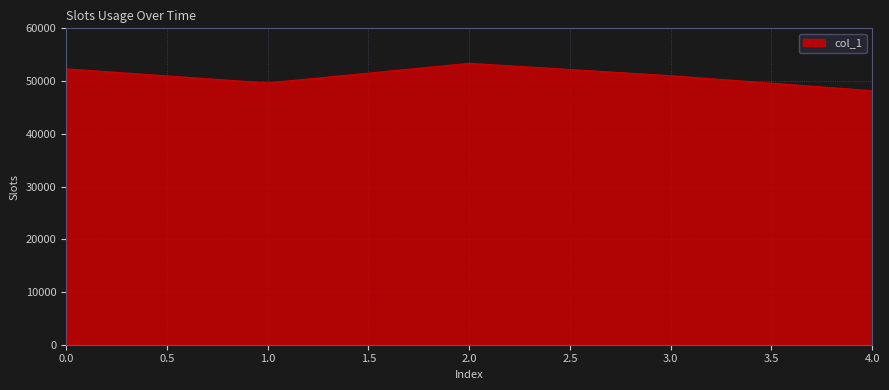

Is it true that the value at 0.0 is 52318?

True